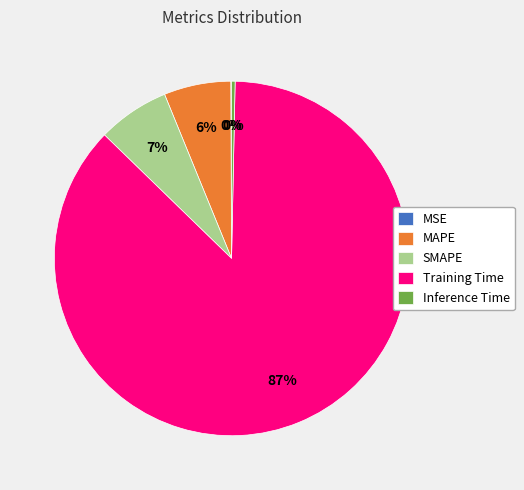

What is the largest slice in the pie chart?

Training Time